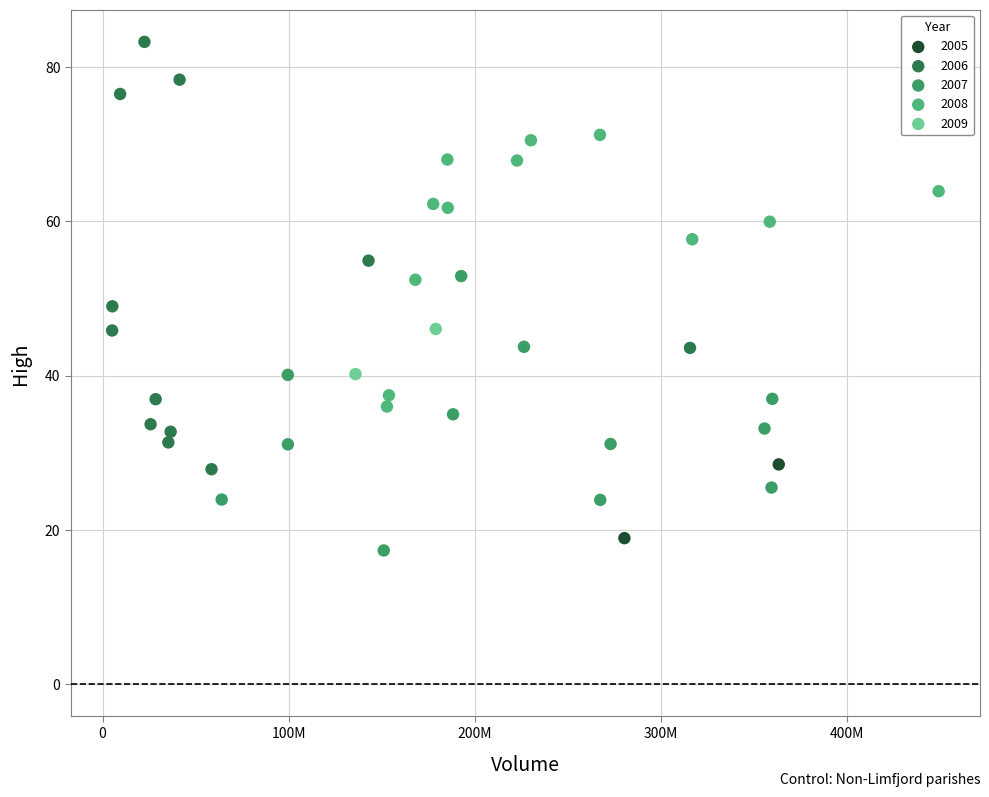

What are all the series names shown in the legend?

2005, 2006, 2007, 2008, 2009